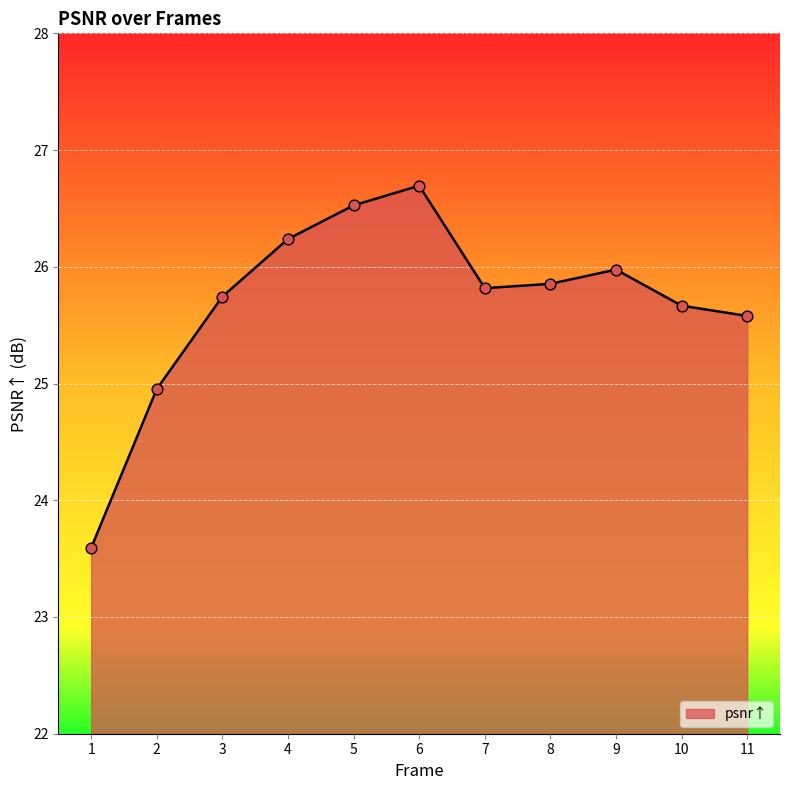

What is the change in value from 1 to 4?

+2.6